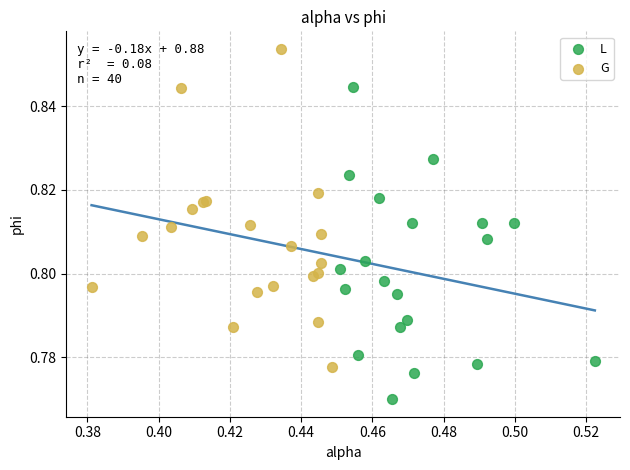

Which series contains the highest Y value?

G